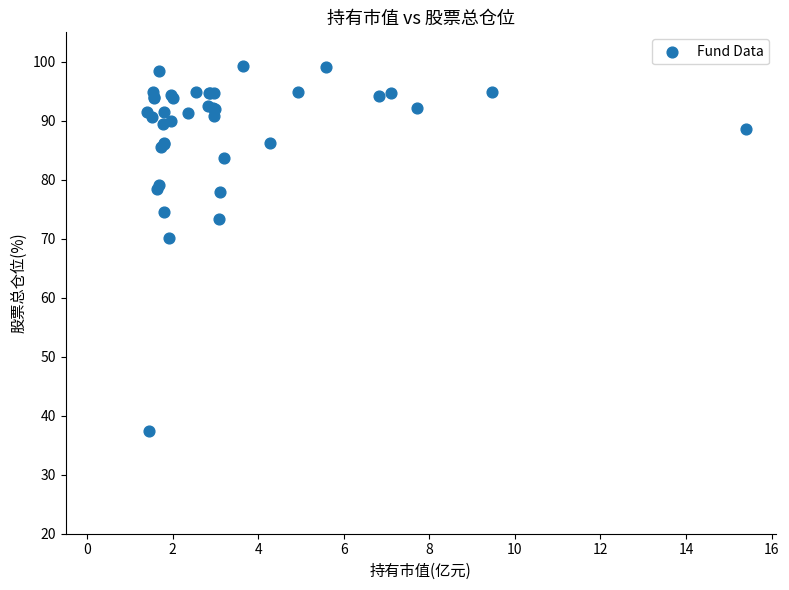

What Y value in the scatter plot is closest to 68?

70.1